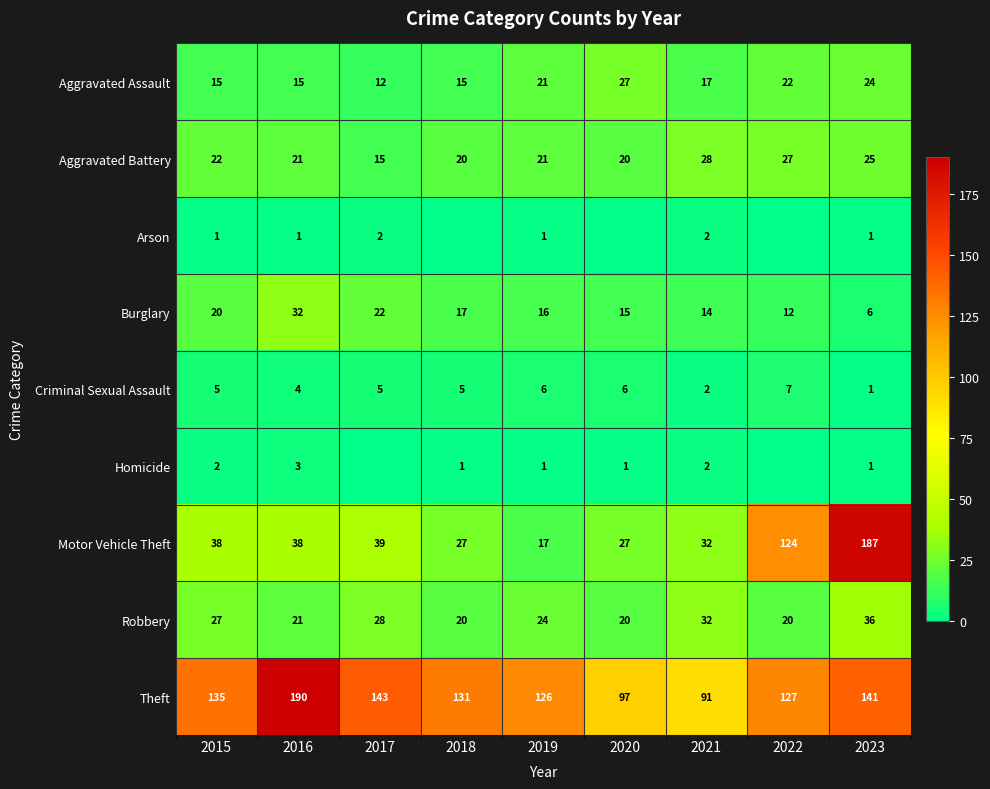

What is the difference between the maximum and minimum values in the Criminal Sexual Assault series?

6